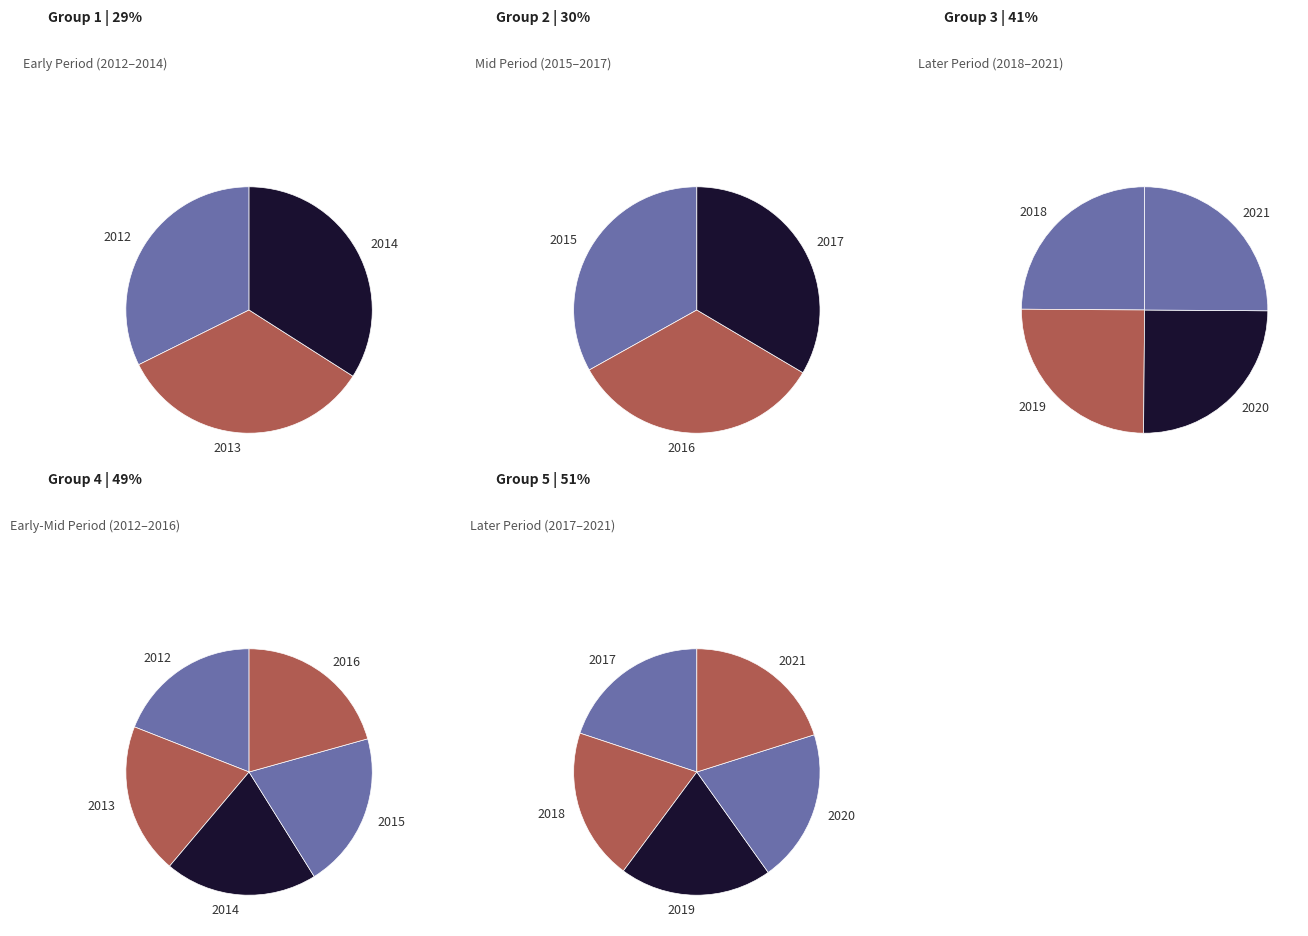

How much of the chart is everything except 2012?

90.7%